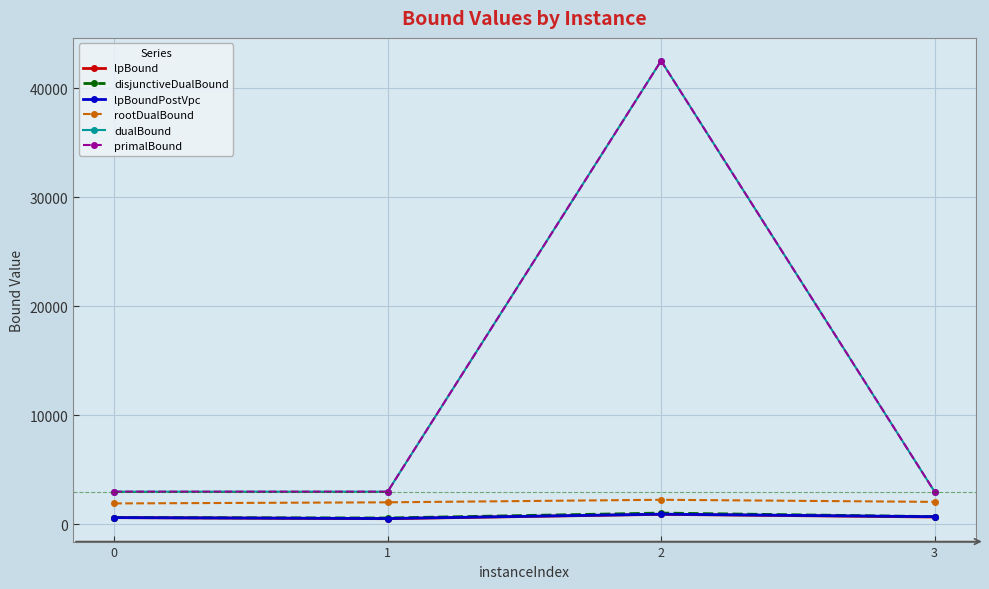

True or false: primalBound and rootDualBound cross at least once.

False